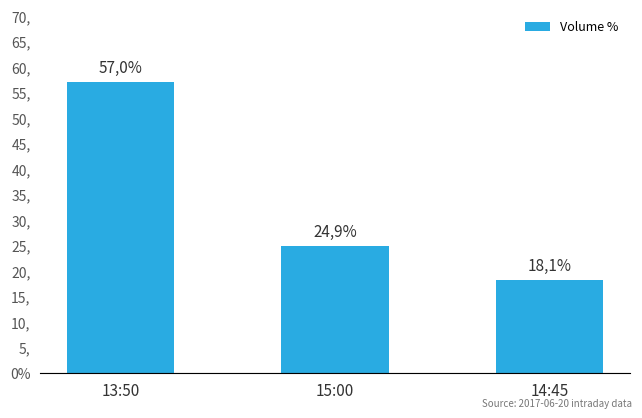

Are the bars horizontal?

No